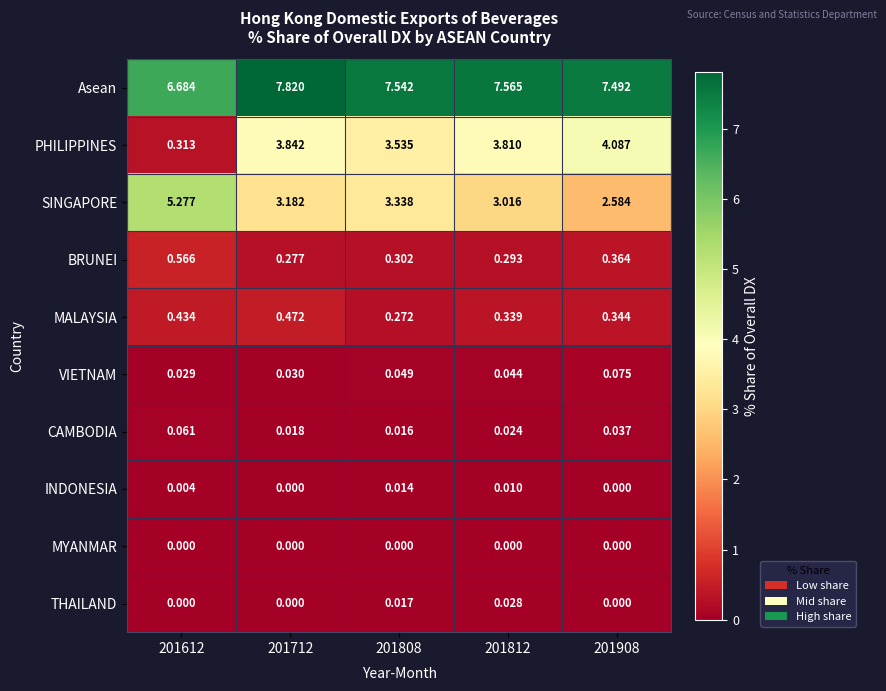

List the series in order of their peak value, lowest first.

MYANMAR, INDONESIA, THAILAND, CAMBODIA, VIETNAM, MALAYSIA, BRUNEI, PHILIPPINES, SINGAPORE, Asean